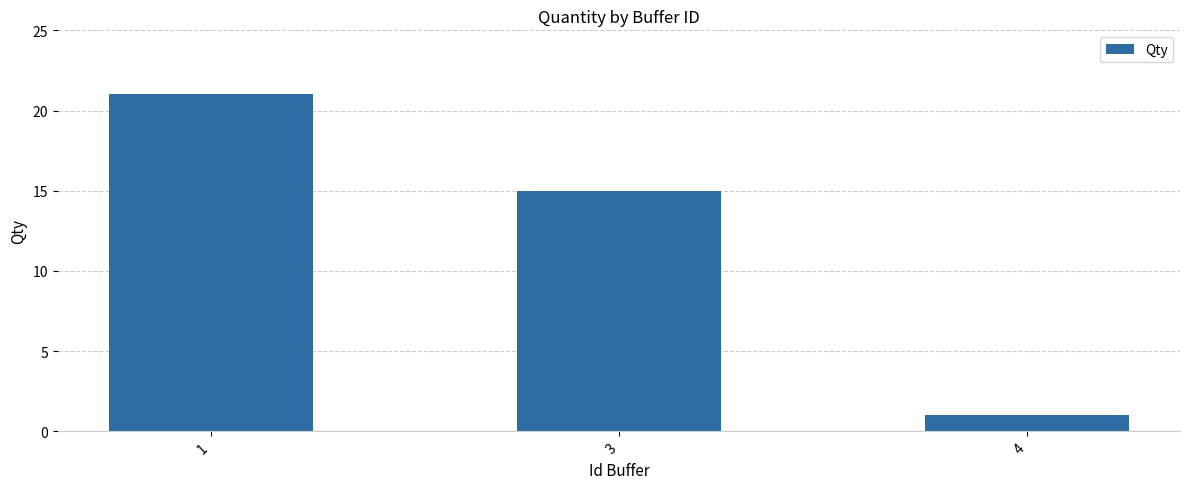

Rank the categories by value from lowest to highest.

4, 3, 1